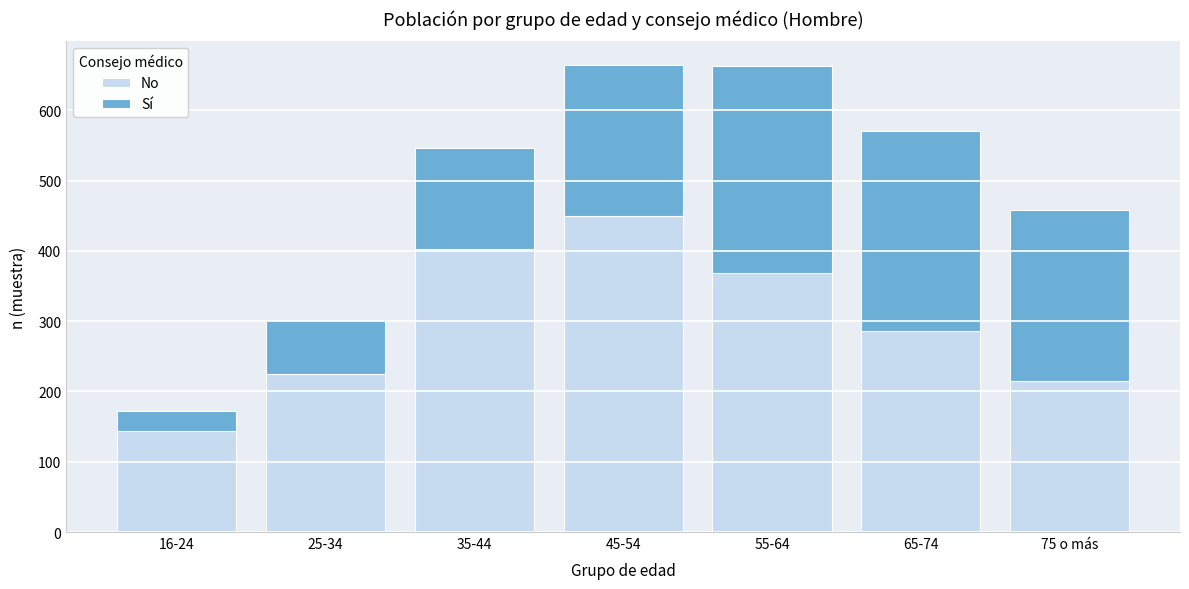

Reading left to right, transcribe the values for No.

144	225	403	449	368	286	215